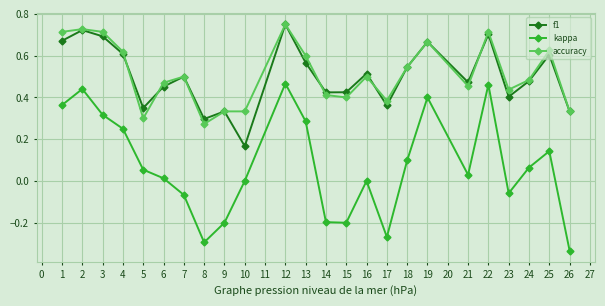

At how many categories does at least one series exceed 0?

24